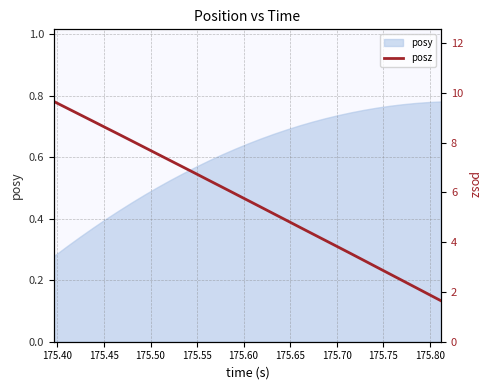

Count the number of categories in the chart.

31